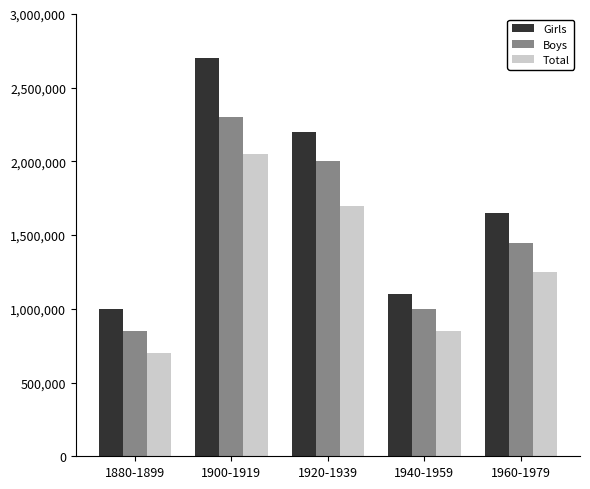

Read the Girls value at 1940-1959, to the nearest 50.

1100000